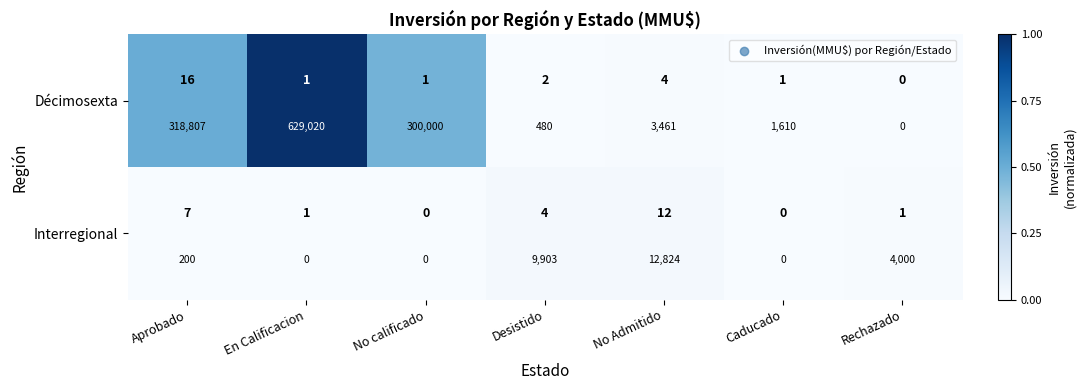

Between En Calificacion and No Admitido, which series saw the biggest shift?

Décimosexta